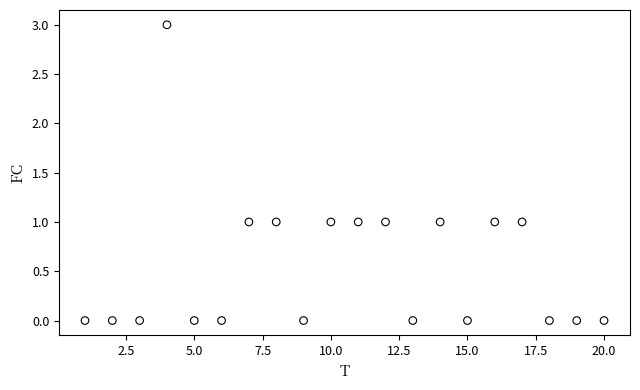

What is the range of Y values (max minus min)?

3